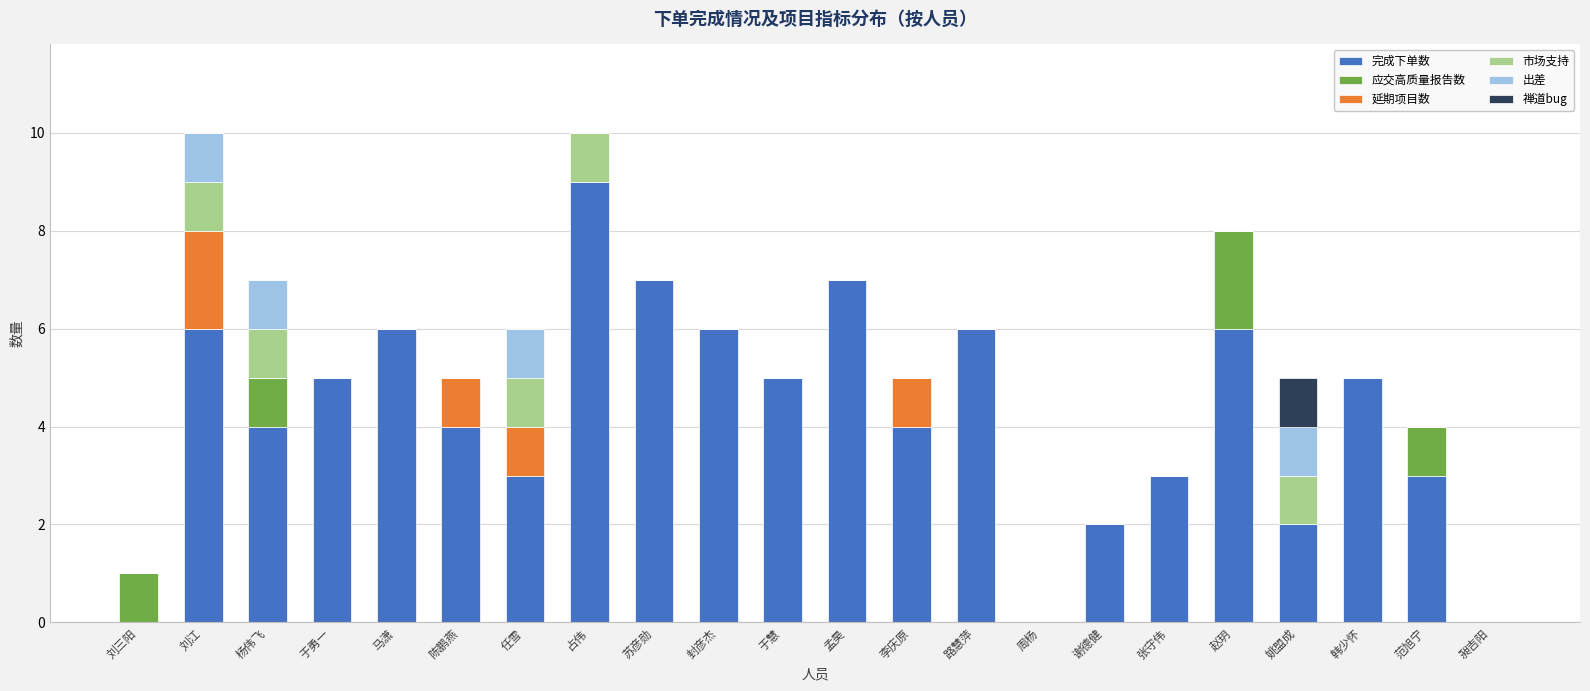

Is it true that 完成下单数 equals 7 at 于勇一?

False